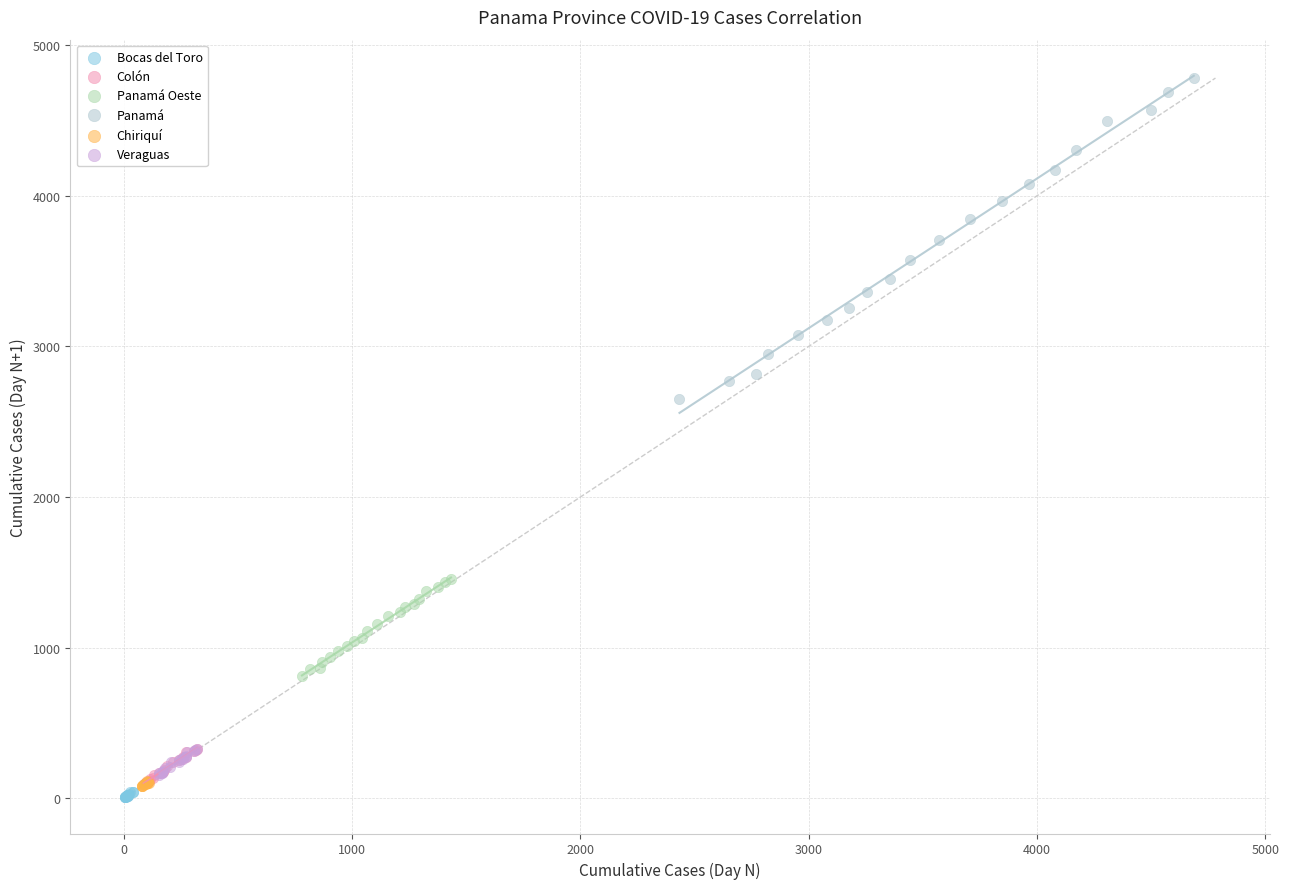

What are all the series names shown in the legend?

Bocas del Toro, Colón, Panamá Oeste, Panamá, Chiriquí, Veraguas